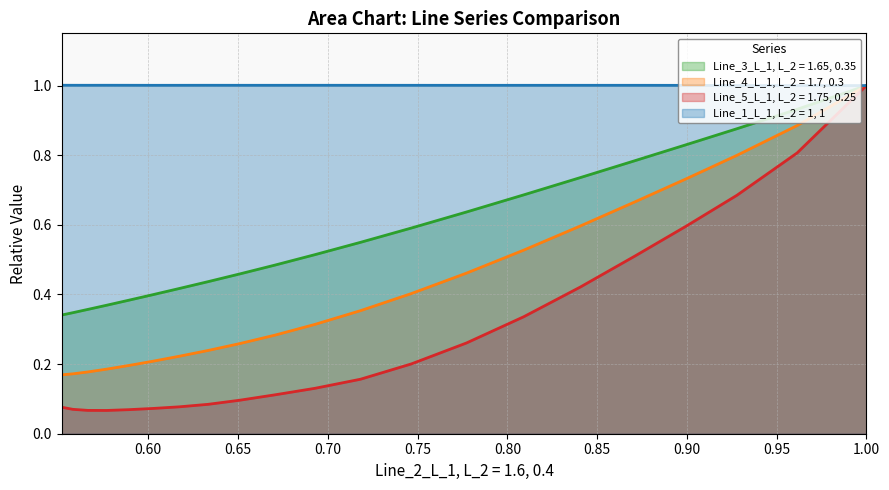

Which series has the widest spread of values?

Line_5_L_1, L_2 = 1.75, 0.25